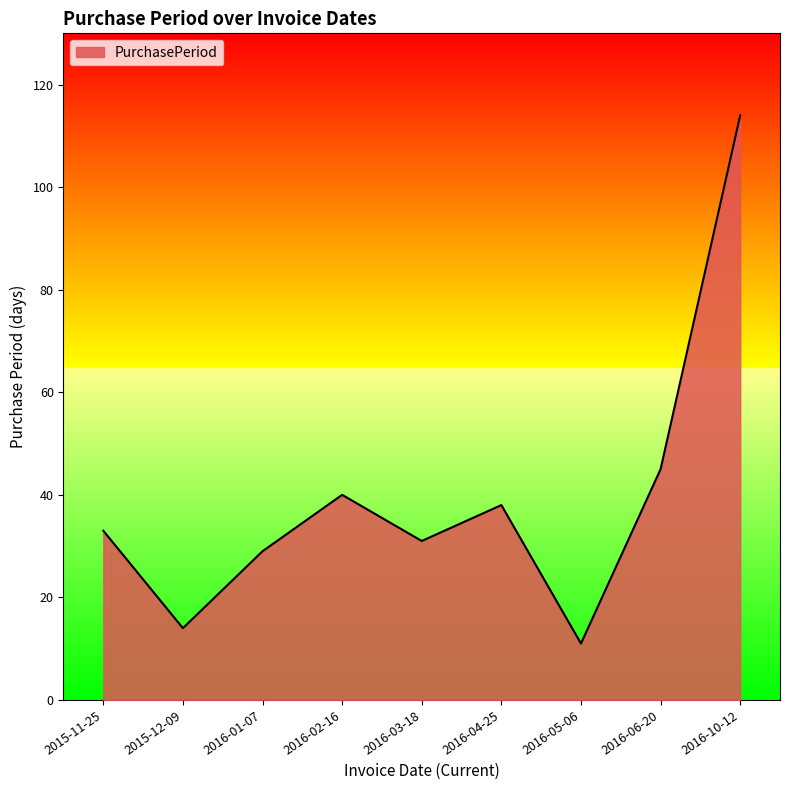

Read the value at 2015-11-25, to the nearest 50.

50